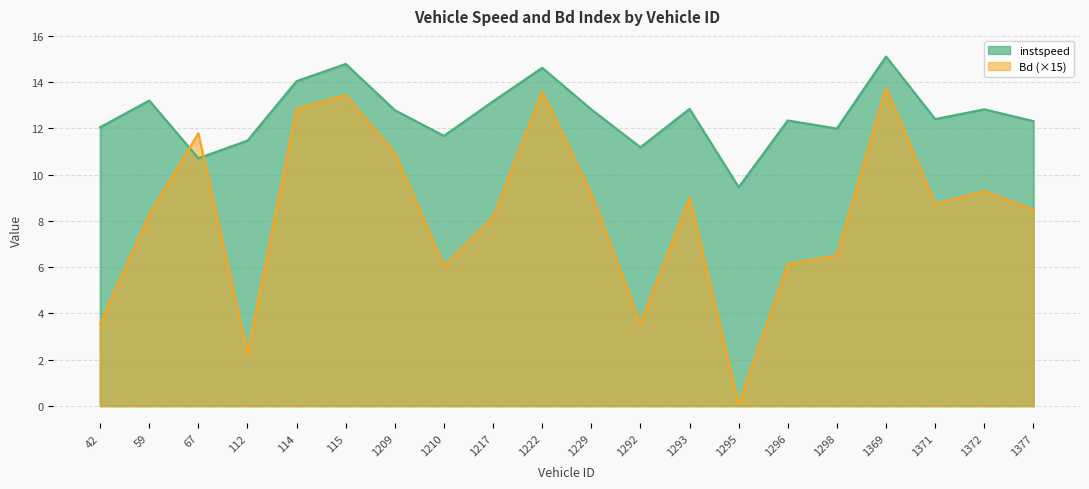

The value of instspeed at 1377 is 5.8. True or false?

False